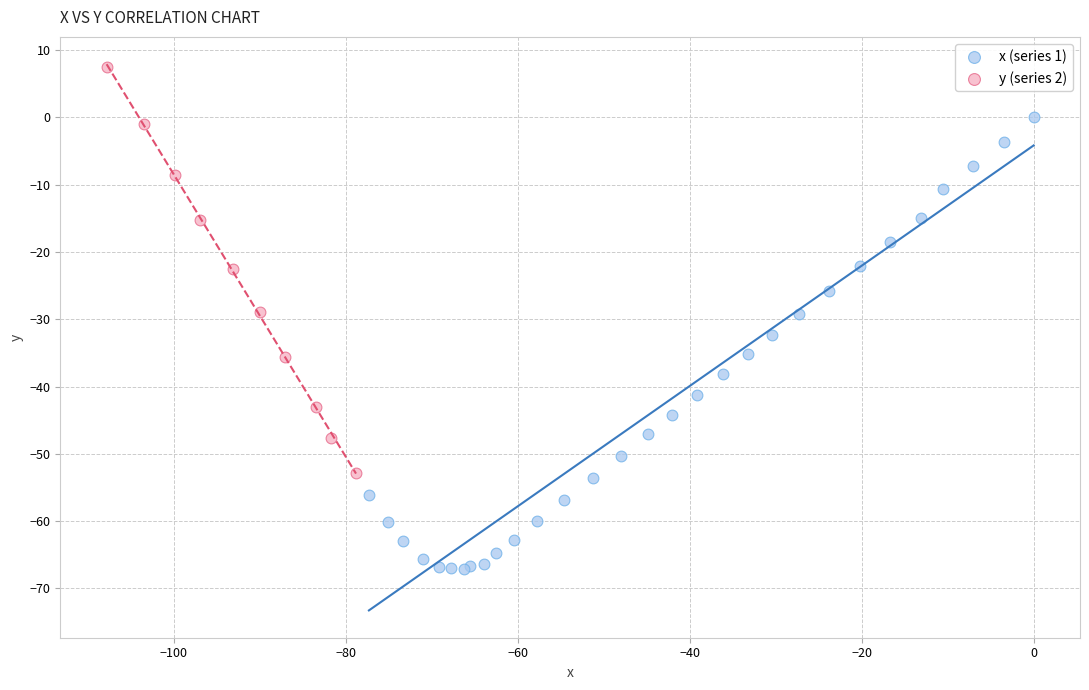

Which series has the largest Y range (max minus min)?

x (series 1)